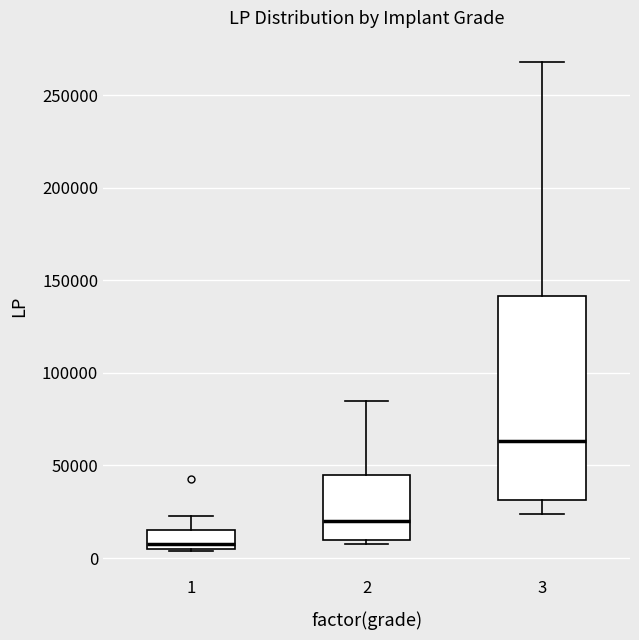

Which box's median line is the highest?

3